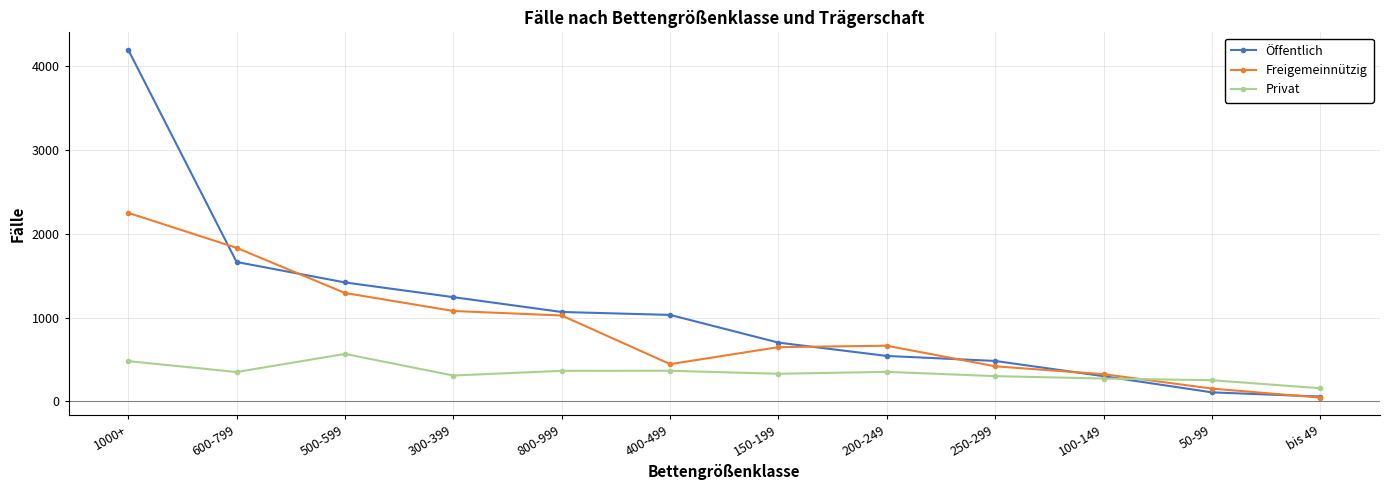

What is the label of the 5th point from the left?

800-999